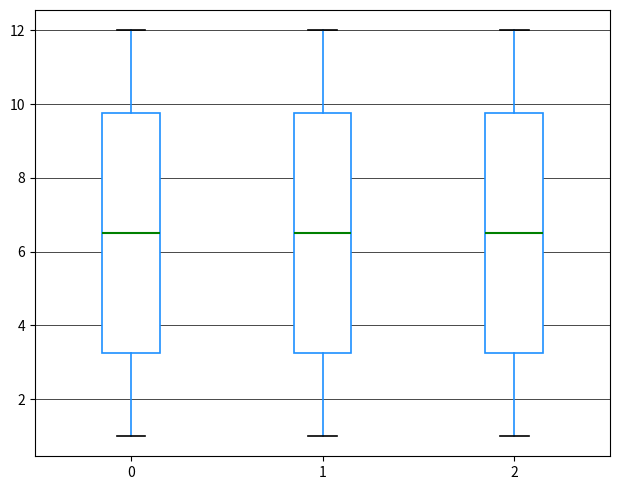

Where is the upper edge of the box at x = 1 on the y-axis? The values are not printed on the chart, so give them approximately, as read against the axis.

9.8